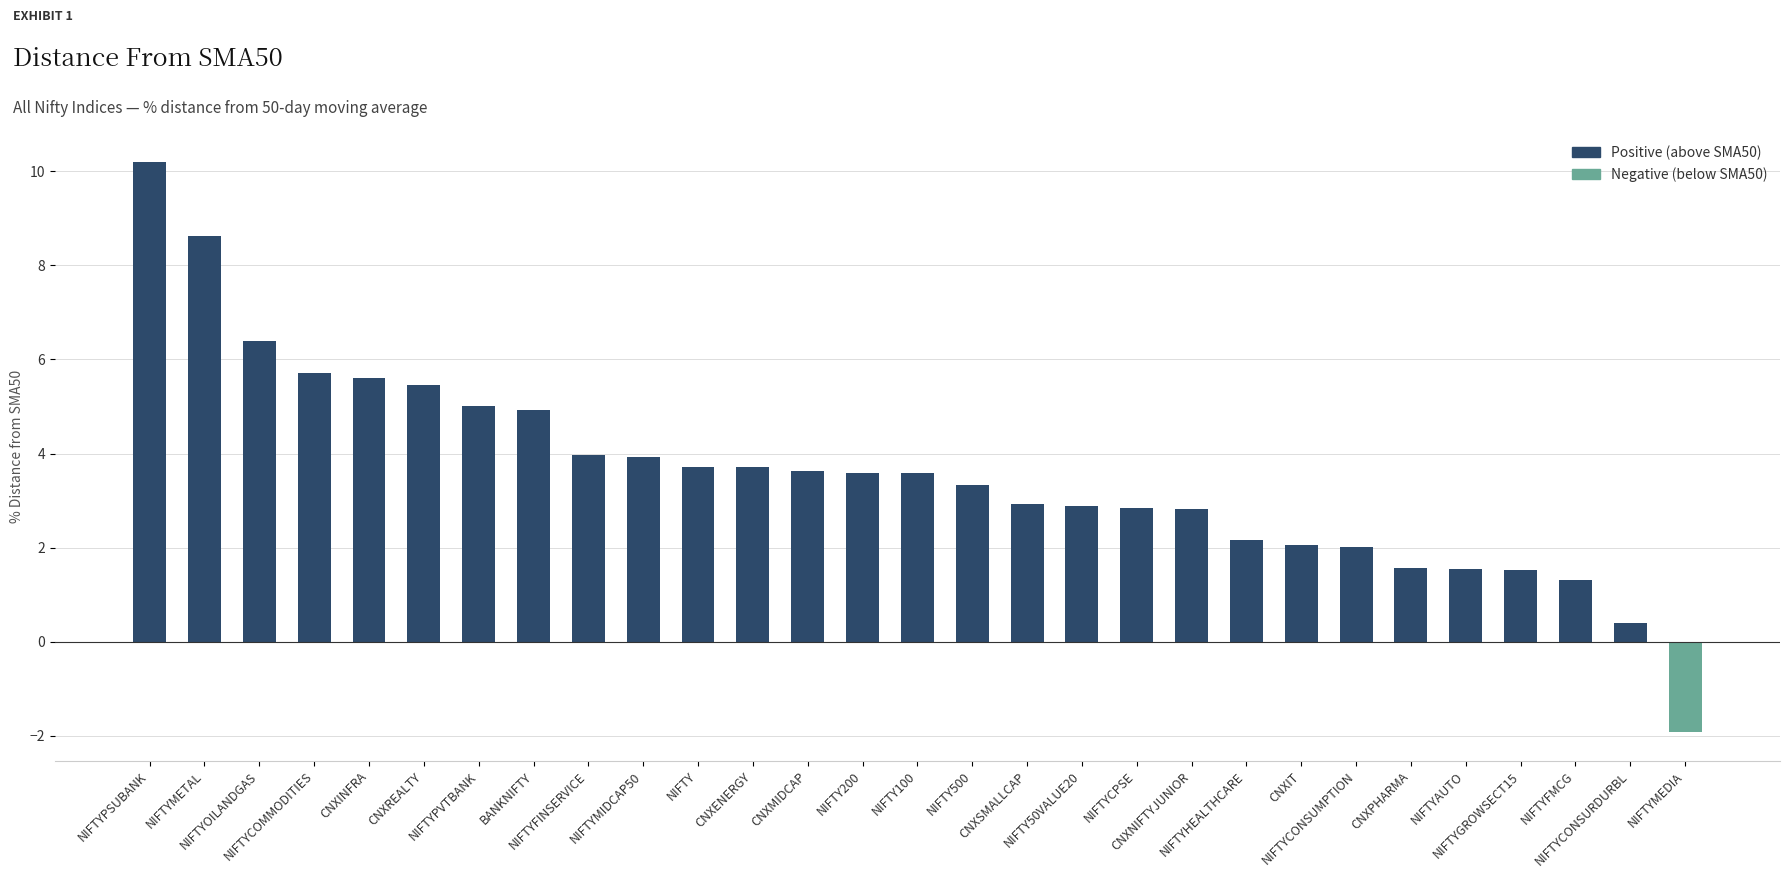

Between CNXINFRA and CNXIT, which series saw the biggest shift?

Positive (above SMA50)